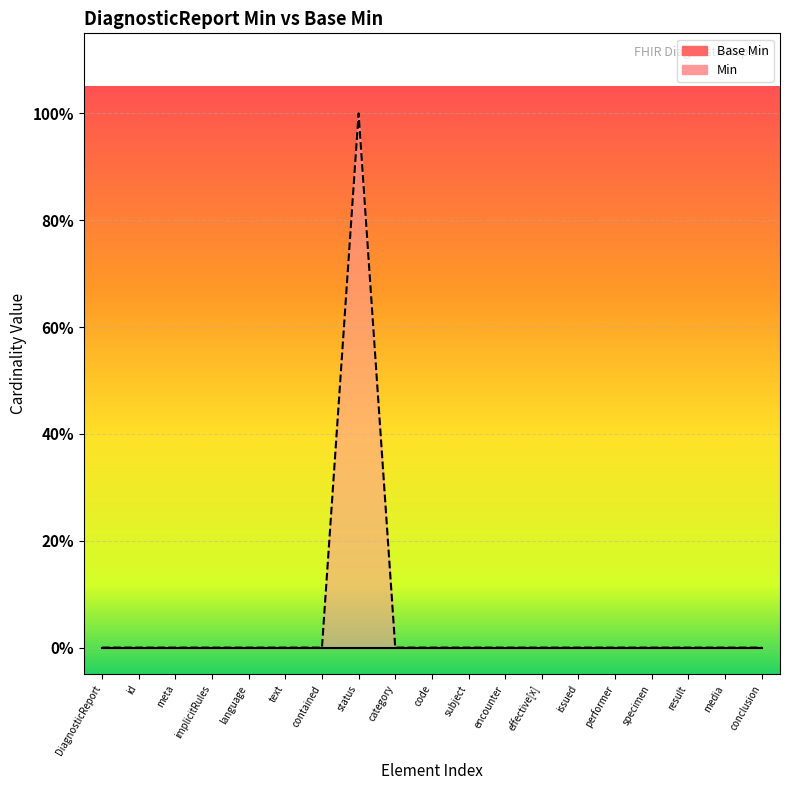

Reading right to left, what are all the values shown in this chart?

0	0	0	0	0	0	0	0	0	0	0	1	0	0	0	0	0	0	0